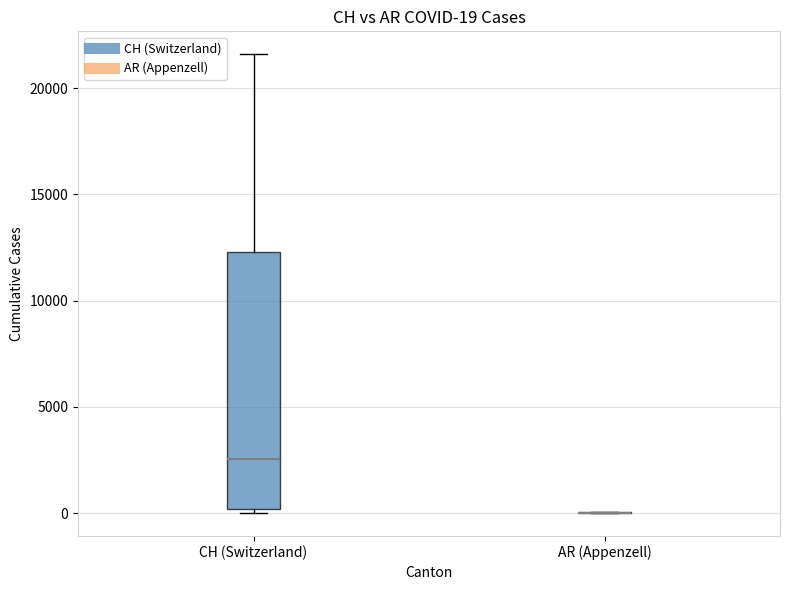

Which box is the tallest, from its lower edge to its upper edge?

CH (Switzerland)